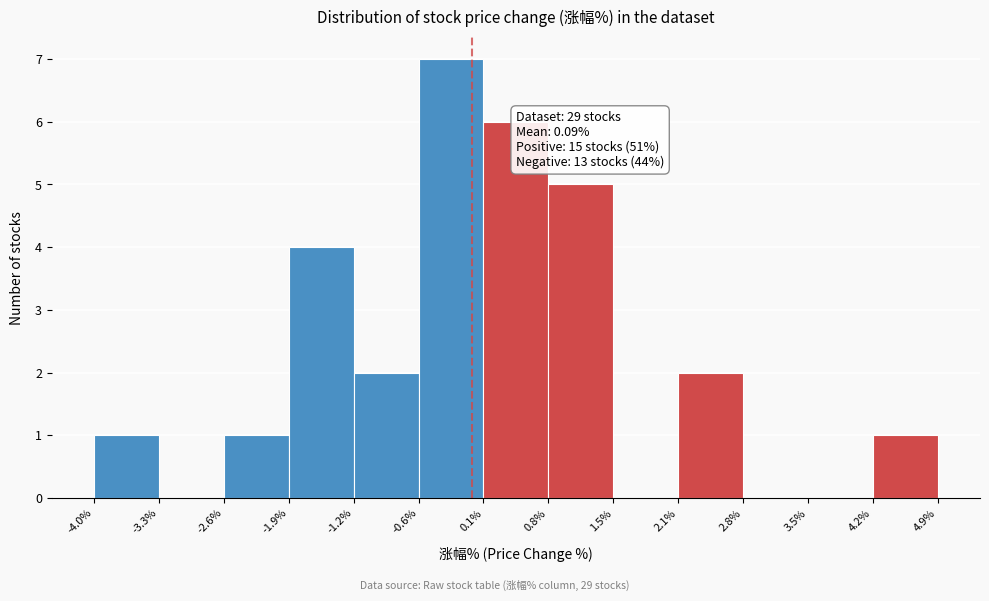

Over which range of the x-axis is the bar tallest?

-0.6% to 0.1%